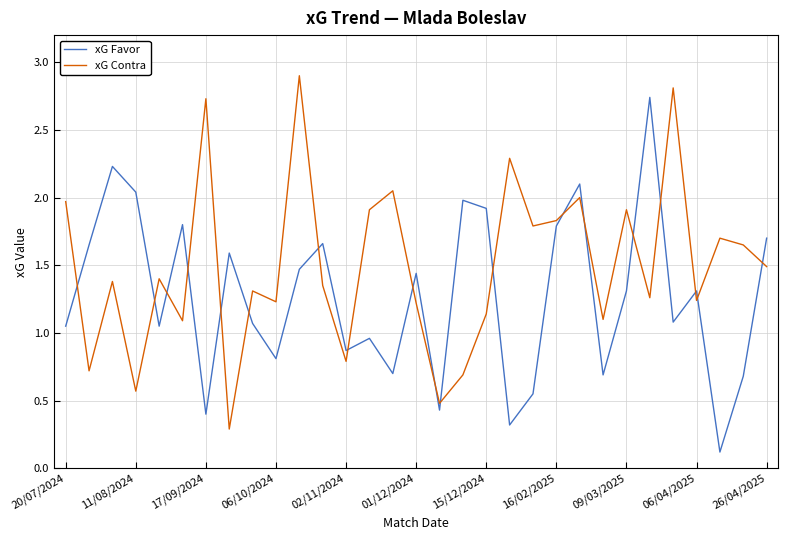

What is the difference between the maximum and minimum values in the xG Favor series?

2.6